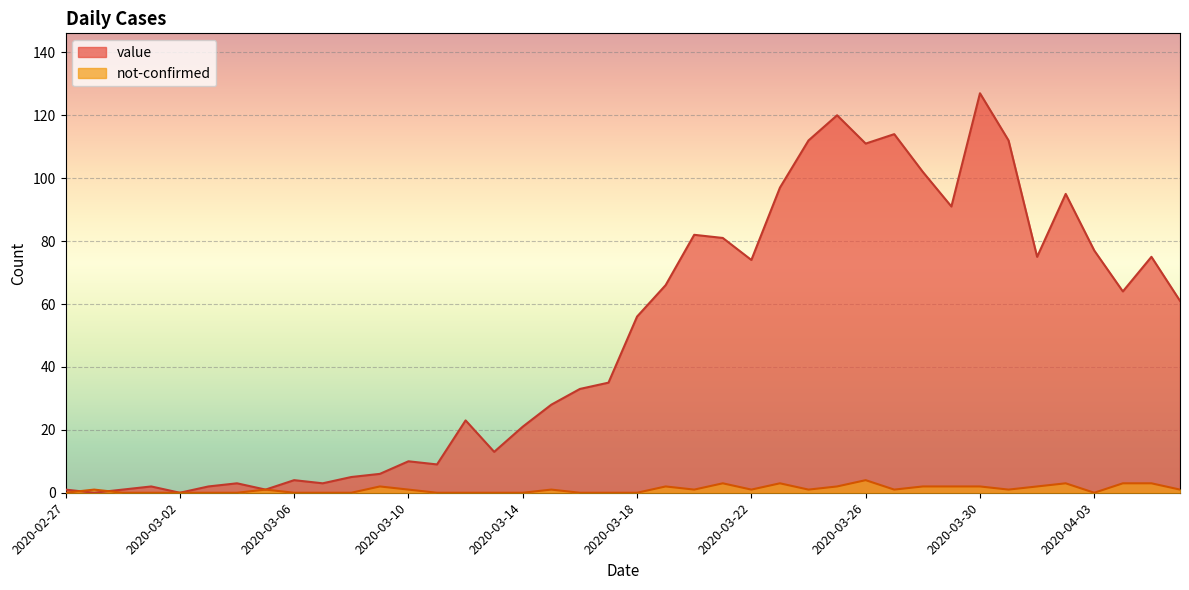

Where is the first local minimum for not-confirmed?

2020-03-20